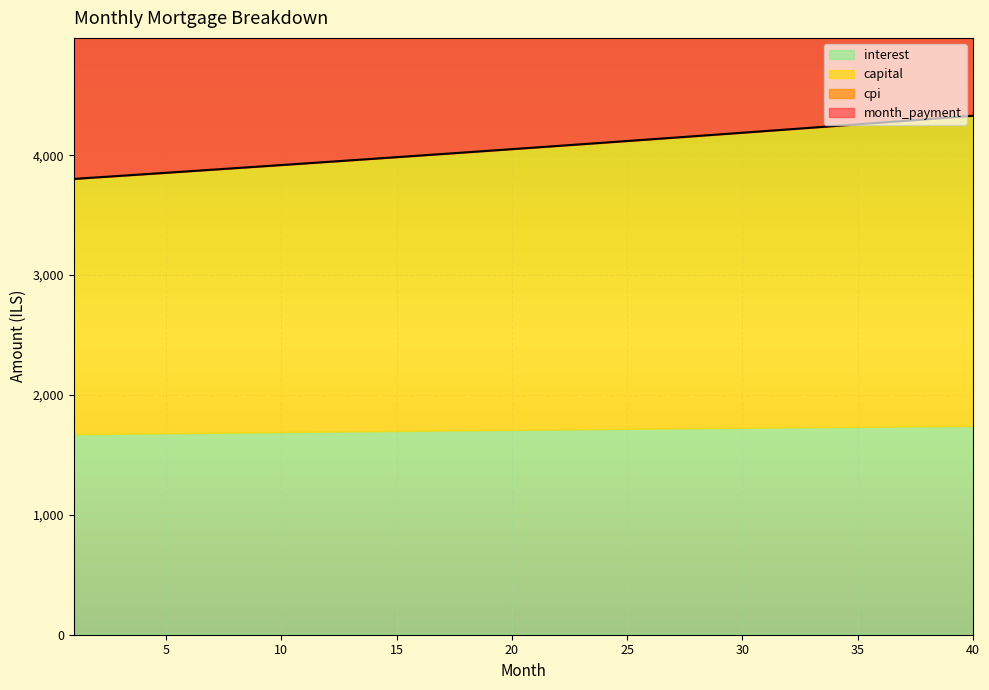

At how many categories does at least one series exceed 1769?

40